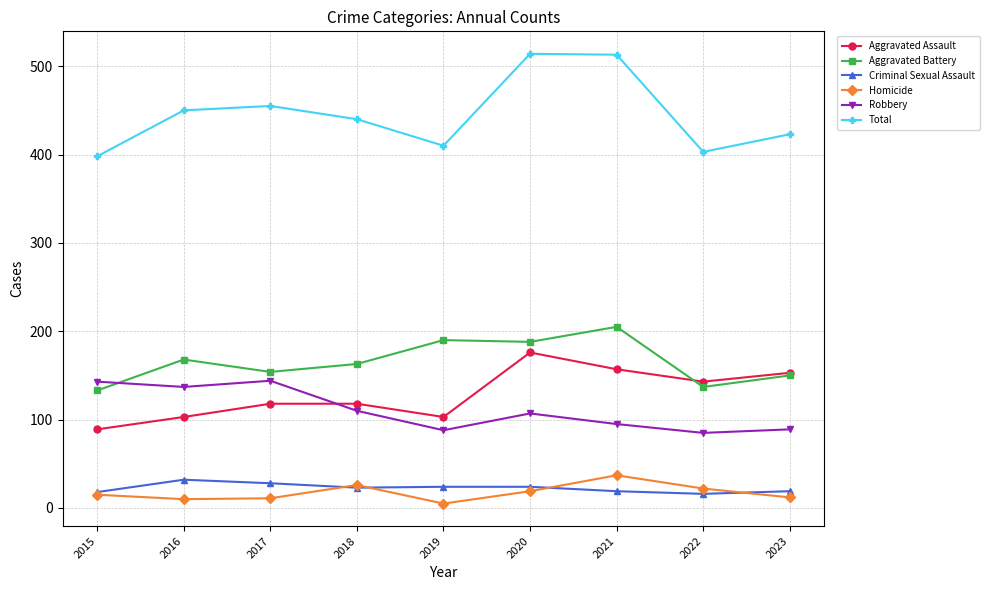

At which category does Total reach its first local valley?

2019